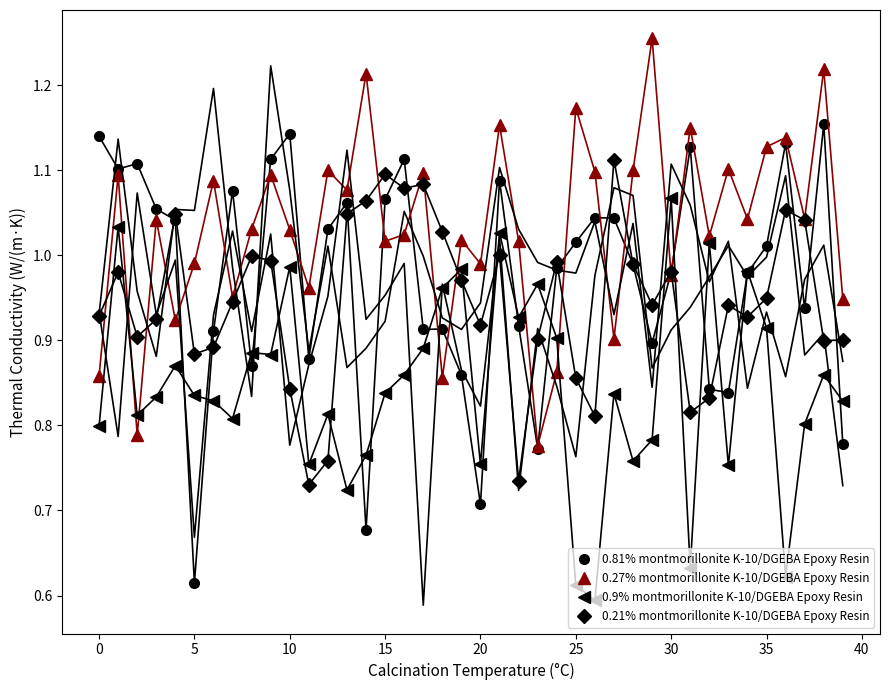

How many times do 0.81% montmorillonite K-10/DGEBA Epoxy Resin and 0.27% montmorillonite K-10/DGEBA Epoxy Resin cross each other?

15